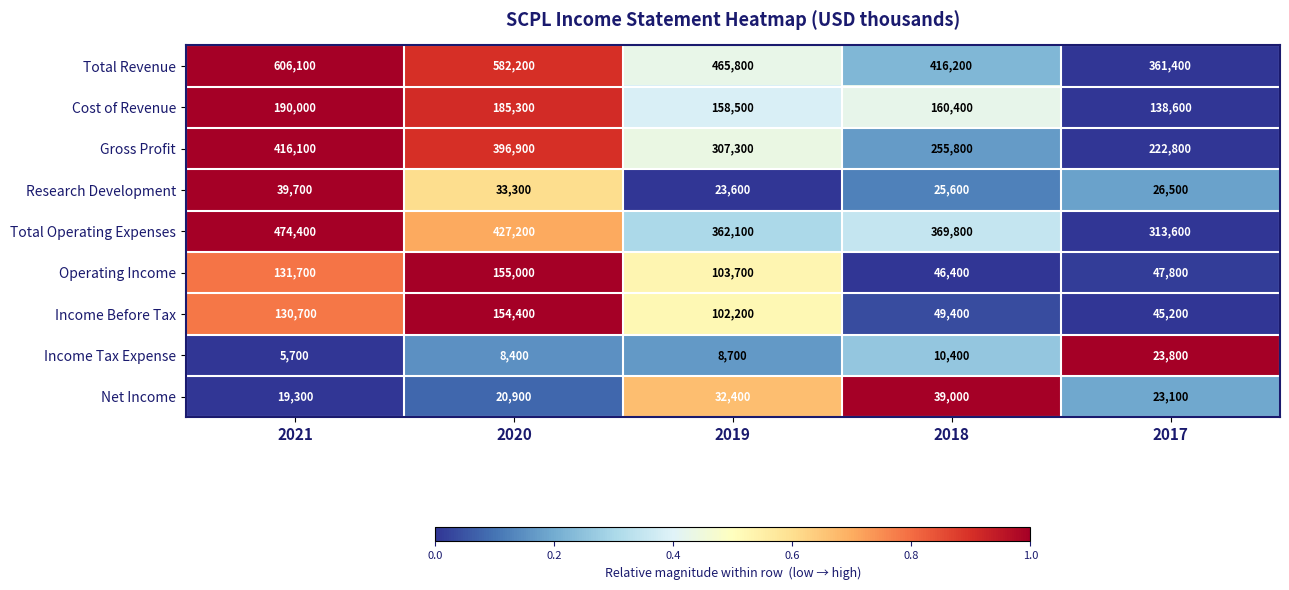

What is the sum of all Net Income values?

134700